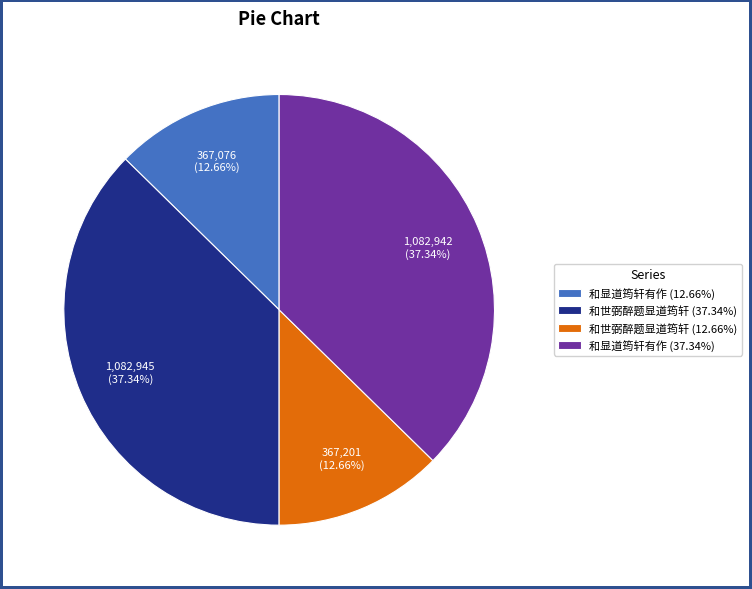

Does 和世弼醉题显道筠轩 (37.34%) account for over 50% of the chart?

No